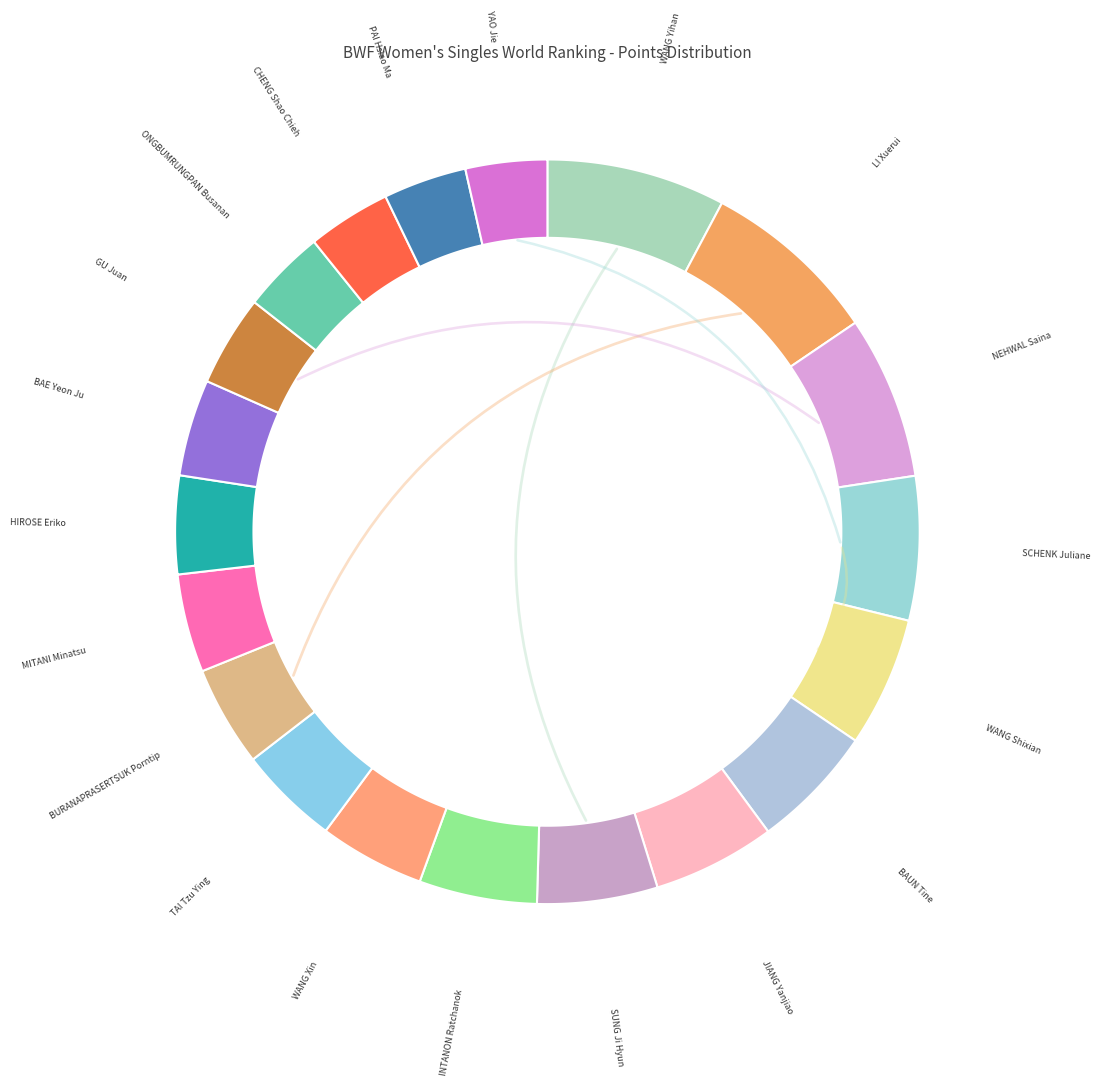

What percentage is the WANG Yihan slice, to the nearest percent?

8%